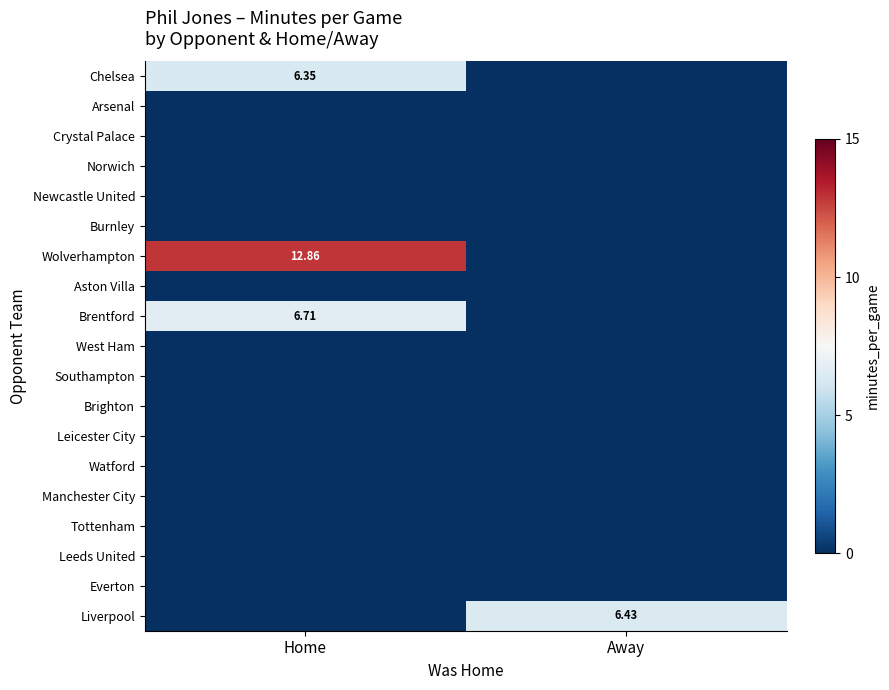

Which series changed the most between Home and Away?

Wolverhampton